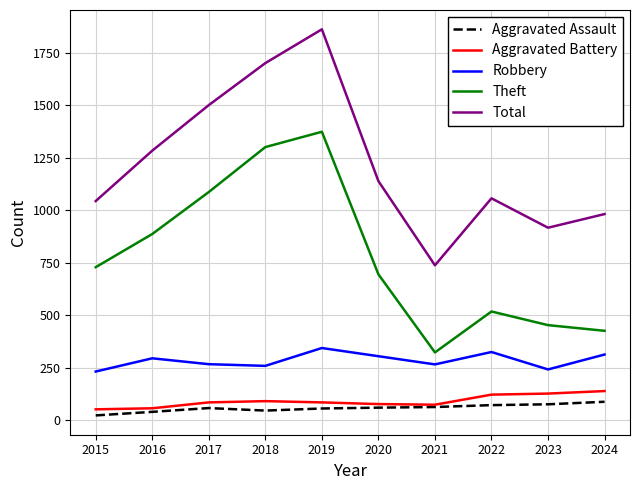

Between 2019 and 2023, which series saw the biggest shift?

Total